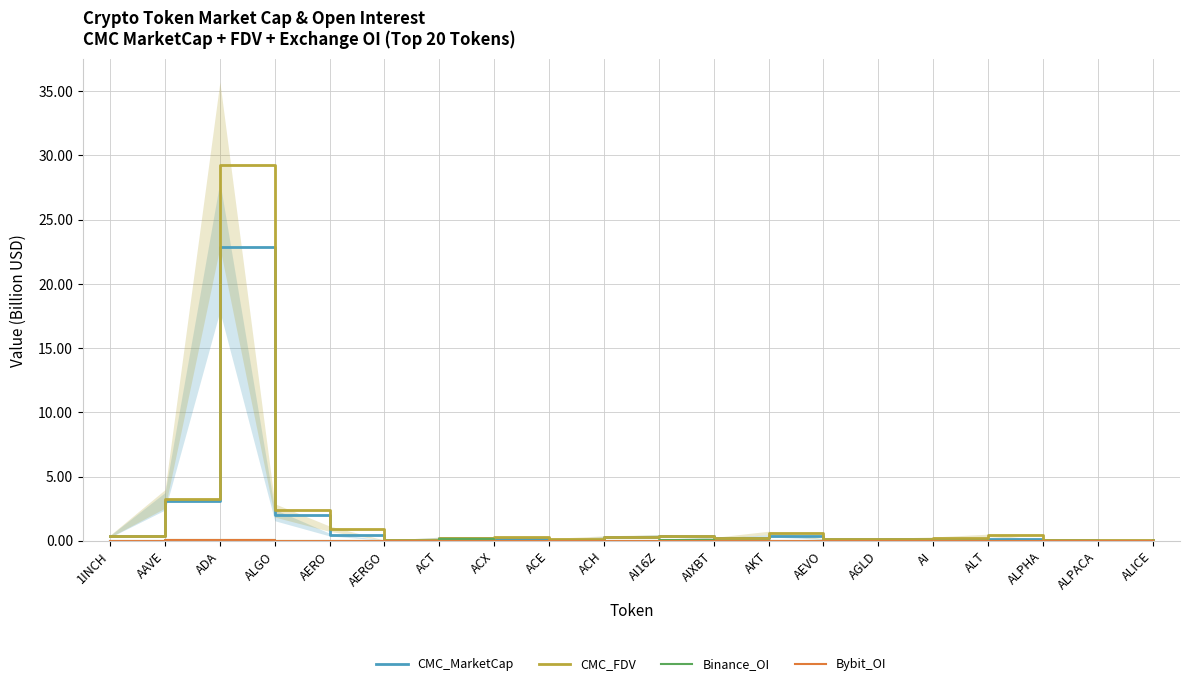

What is the sum of all CMC_FDV values?

39.5